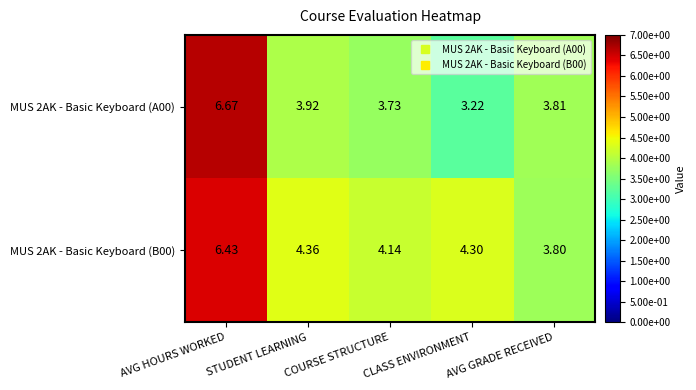

Is the value of MUS 2AK - Basic Keyboard (B00) at AVG GRADE RECEIVED greater than the value of MUS 2AK - Basic Keyboard (A00) at STUDENT LEARNING?

No